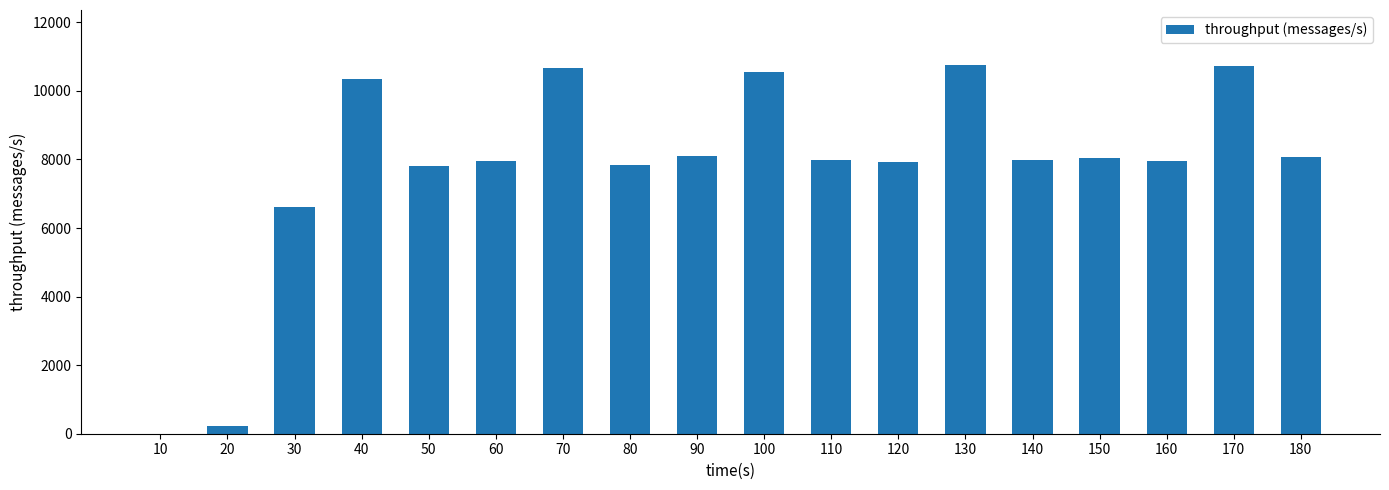

What is the change in value from 10 to 170?

+10714